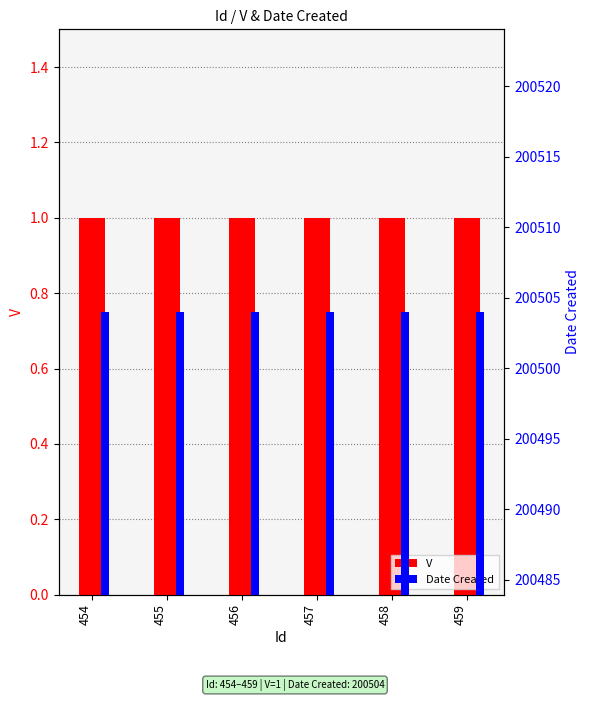

What is the value of the V bar at the 4th from the left?

1